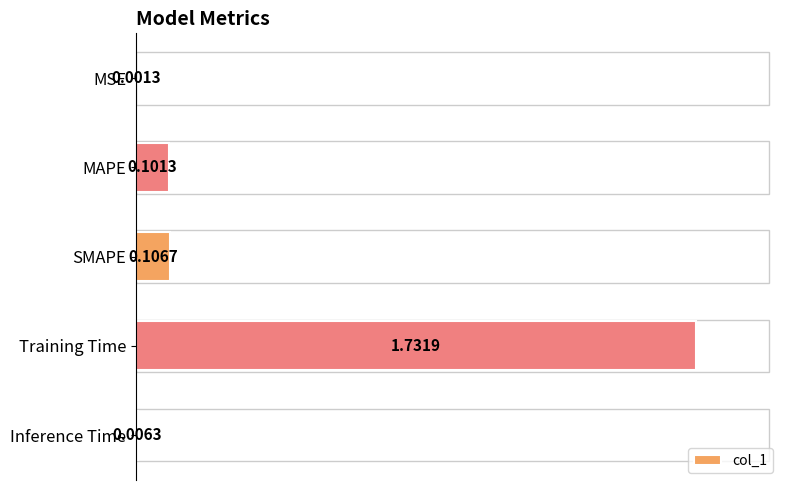

Where is the data nearest to the value 0?

MSE